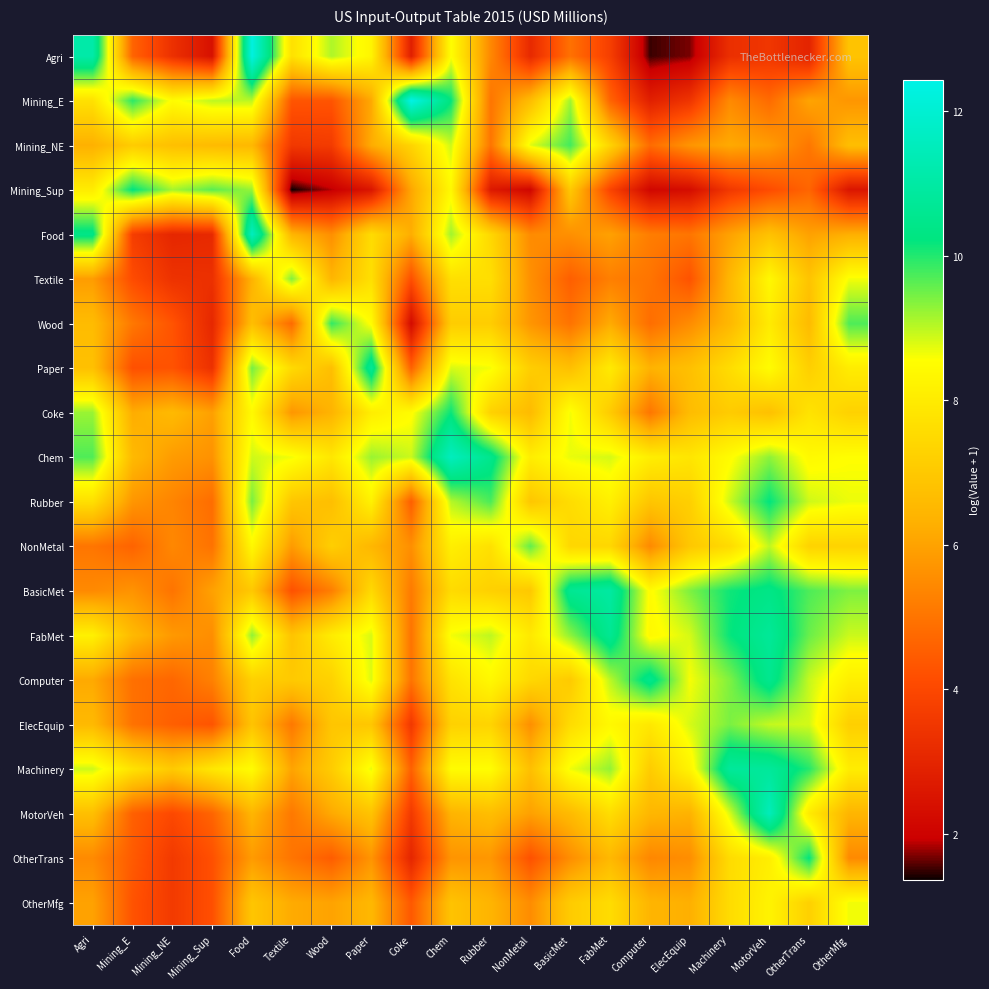

Reading left to right, list all the values displayed in this chart.

Agri: Agri=11.1	Mining_E=4.6	Mining_NE=3.3	Mining_Sup=2.4	Food=12.3	Textile=7.7	Wood=9.1	Paper=8.3	Coke=2.8	Chem=8.5	Rubber=5.4	NonMetal=3.1	BasicMet=4.9	FabMet=3.7	Computer=1.5	ElecEquip=1.7	Machinery=3.3	MotorVeh=3.5	OtherTrans=3.0	OtherMfg=6.8
Mining_E: Agri=7.7	Mining_E=9.9	Mining_NE=8.5	Mining_Sup=9.0	Food=9.0	Textile=4.3	Wood=4.3	Paper=6.1	Coke=12.4	Chem=10.2	Rubber=5.0	NonMetal=6.7	BasicMet=9.2	FabMet=4.7	Computer=2.9	ElecEquip=3.5	Machinery=5.5	MotorVeh=4.8	OtherTrans=6.0	OtherMfg=5.7
Mining_NE: Agri=6.3	Mining_E=7.1	Mining_NE=6.7	Mining_Sup=6.6	Food=6.5	Textile=3.6	Wood=3.6	Paper=6.2	Coke=7.3	Chem=8.9	Rubber=5.0	NonMetal=8.8	BasicMet=9.8	FabMet=7.3	Computer=4.8	ElecEquip=5.7	Machinery=6.2	MotorVeh=5.9	OtherTrans=5.1	OtherMfg=6.7
Mining_Sup: Agri=8.0	Mining_E=10.2	Mining_NE=9.1	Mining_Sup=9.6	Food=9.2	Textile=1.4	Wood=1.9	Paper=2.6	Coke=6.1	Chem=8.4	Rubber=2.7	NonMetal=2.1	BasicMet=7.0	FabMet=3.9	Computer=2.1	ElecEquip=2.3	Machinery=3.6	MotorVeh=4.1	OtherTrans=4.7	OtherMfg=2.6
Food: Agri=10.4	Mining_E=3.7	Mining_NE=3.0	Mining_Sup=3.1	Food=11.6	Textile=6.4	Wood=5.6	Paper=7.6	Coke=6.2	Chem=9.2	Rubber=7.4	NonMetal=5.5	BasicMet=5.6	FabMet=6.0	Computer=5.2	ElecEquip=5.0	Machinery=6.0	MotorVeh=6.8	OtherTrans=6.0	OtherMfg=6.3
Textile: Agri=5.9	Mining_E=4.1	Mining_NE=3.4	Mining_Sup=3.3	Food=6.4	Textile=9.4	Wood=6.4	Paper=7.7	Coke=4.2	Chem=7.7	Rubber=7.6	NonMetal=5.6	BasicMet=4.5	FabMet=5.2	Computer=5.0	ElecEquip=4.3	Machinery=6.5	MotorVeh=8.4	OtherTrans=6.9	OtherMfg=8.6
Wood: Agri=6.6	Mining_E=5.1	Mining_NE=4.3	Mining_Sup=3.1	Food=6.7	Textile=4.8	Wood=9.9	Paper=8.5	Coke=2.3	Chem=7.1	Rubber=7.1	NonMetal=5.7	BasicMet=5.0	FabMet=6.2	Computer=4.9	ElecEquip=5.5	Machinery=6.5	MotorVeh=8.0	OtherTrans=6.6	OtherMfg=9.7
Paper: Agri=6.8	Mining_E=4.2	Mining_NE=4.3	Mining_Sup=3.3	Food=9.5	Textile=7.5	Wood=6.7	Paper=10.7	Coke=4.6	Chem=8.8	Rubber=8.6	NonMetal=7.1	BasicMet=6.7	FabMet=8.0	Computer=6.4	ElecEquip=6.7	Machinery=7.6	MotorVeh=8.5	OtherTrans=7.2	OtherMfg=8.0
Coke: Agri=9.2	Mining_E=6.2	Mining_NE=6.6	Mining_Sup=5.9	Food=8.4	Textile=5.7	Wood=6.4	Paper=8.1	Coke=8.5	Chem=10.2	Rubber=7.3	NonMetal=6.6	BasicMet=8.6	FabMet=7.1	Computer=5.1	ElecEquip=6.6	Machinery=7.1	MotorVeh=6.8	OtherTrans=7.8	OtherMfg=7.3
Chem: Agri=9.7	Mining_E=6.6	Mining_NE=5.9	Mining_Sup=5.6	Food=8.9	Textile=8.6	Wood=7.9	Paper=9.2	Coke=8.9	Chem=11.6	Rubber=10.5	NonMetal=8.1	BasicMet=8.7	FabMet=8.8	Computer=8.1	ElecEquip=7.8	Machinery=8.5	MotorVeh=9.3	OtherTrans=8.4	OtherMfg=8.5
Rubber: Agri=7.7	Mining_E=5.7	Mining_NE=5.4	Mining_Sup=4.8	Food=9.4	Textile=6.9	Wood=6.7	Paper=8.2	Coke=4.5	Chem=9.0	Rubber=9.7	NonMetal=6.9	BasicMet=7.6	FabMet=8.1	Computer=6.9	ElecEquip=7.2	Machinery=8.9	MotorVeh=10.2	OtherTrans=8.9	OtherMfg=8.7
NonMetal: Agri=5.0	Mining_E=4.6	Mining_NE=5.4	Mining_Sup=5.0	Food=8.4	Textile=5.8	Wood=7.2	Paper=6.5	Coke=5.6	Chem=8.1	Rubber=7.7	NonMetal=9.6	BasicMet=7.4	FabMet=7.4	Computer=5.5	ElecEquip=7.0	Machinery=7.5	MotorVeh=9.0	OtherTrans=7.3	OtherMfg=7.3
BasicMet: Agri=5.5	Mining_E=5.7	Mining_NE=5.0	Mining_Sup=6.0	Food=7.0	Textile=4.2	Wood=5.2	Paper=7.5	Coke=5.1	Chem=7.5	Rubber=7.2	NonMetal=7.0	BasicMet=10.6	FabMet=11.0	Computer=8.5	ElecEquip=9.4	Machinery=10.1	MotorVeh=10.4	OtherTrans=9.7	OtherMfg=9.4
FabMet: Agri=8.2	Mining_E=6.5	Mining_NE=5.8	Mining_Sup=5.6	Food=9.3	Textile=6.9	Wood=8.0	Paper=8.8	Coke=5.0	Chem=8.6	Rubber=9.0	NonMetal=7.9	BasicMet=9.3	FabMet=10.6	Computer=8.4	ElecEquip=8.8	Machinery=10.2	MotorVeh=10.8	OtherTrans=9.5	OtherMfg=8.9
Computer: Agri=6.2	Mining_E=4.9	Mining_NE=4.7	Mining_Sup=5.3	Food=7.2	Textile=7.0	Wood=7.3	Paper=8.8	Coke=5.0	Chem=7.8	Rubber=8.4	NonMetal=7.4	BasicMet=7.1	FabMet=9.0	Computer=10.5	ElecEquip=8.6	Machinery=9.4	MotorVeh=10.6	OtherTrans=8.9	OtherMfg=8.1
ElecEquip: Agri=6.5	Mining_E=5.0	Mining_NE=4.5	Mining_Sup=4.3	Food=6.8	Textile=5.1	Wood=6.9	Paper=6.9	Coke=3.6	Chem=7.3	Rubber=7.3	NonMetal=5.6	BasicMet=7.6	FabMet=8.4	Computer=7.9	ElecEquip=8.8	Machinery=9.4	MotorVeh=8.9	OtherTrans=8.8	OtherMfg=7.2
Machinery: Agri=8.9	Mining_E=7.7	Mining_NE=7.0	Mining_Sup=7.9	Food=8.5	Textile=6.0	Wood=7.1	Paper=8.7	Coke=4.6	Chem=8.5	Rubber=8.5	NonMetal=6.7	BasicMet=8.7	FabMet=9.3	Computer=7.1	ElecEquip=8.3	Machinery=10.8	MotorVeh=10.8	OtherTrans=10.0	OtherMfg=8.0
MotorVeh: Agri=6.7	Mining_E=4.6	Mining_NE=4.0	Mining_Sup=4.7	Food=6.4	Textile=5.1	Wood=6.2	Paper=6.8	Coke=3.6	Chem=6.4	Rubber=6.7	NonMetal=6.0	BasicMet=6.6	FabMet=7.6	Computer=6.5	ElecEquip=6.4	Machinery=8.8	MotorVeh=11.5	OtherTrans=8.0	OtherMfg=6.4
OtherTrans: Agri=5.5	Mining_E=4.5	Mining_NE=3.6	Mining_Sup=4.2	Food=5.8	Textile=5.0	Wood=4.5	Paper=5.7	Coke=3.0	Chem=5.7	Rubber=5.7	NonMetal=4.2	BasicMet=5.6	FabMet=6.5	Computer=5.4	ElecEquip=5.6	Machinery=7.6	MotorVeh=8.1	OtherTrans=10.2	OtherMfg=5.5
OtherMfg: Agri=6.0	Mining_E=4.3	Mining_NE=3.6	Mining_Sup=4.2	Food=6.9	Textile=6.2	Wood=6.0	Paper=6.5	Coke=4.4	Chem=6.8	Rubber=6.4	NonMetal=5.5	BasicMet=7.1	FabMet=7.6	Computer=6.4	ElecEquip=6.3	Machinery=7.6	MotorVeh=8.2	OtherTrans=7.2	OtherMfg=8.6